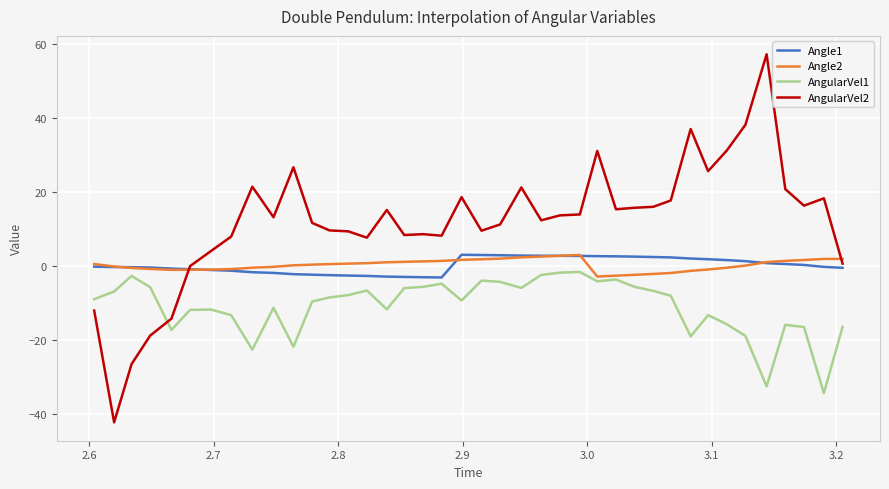

What is the maximum value shown in the chart?

57.3